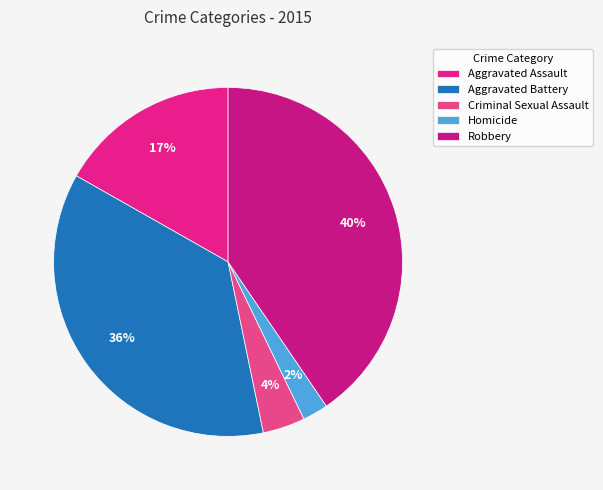

How many slices are in this pie chart?

5